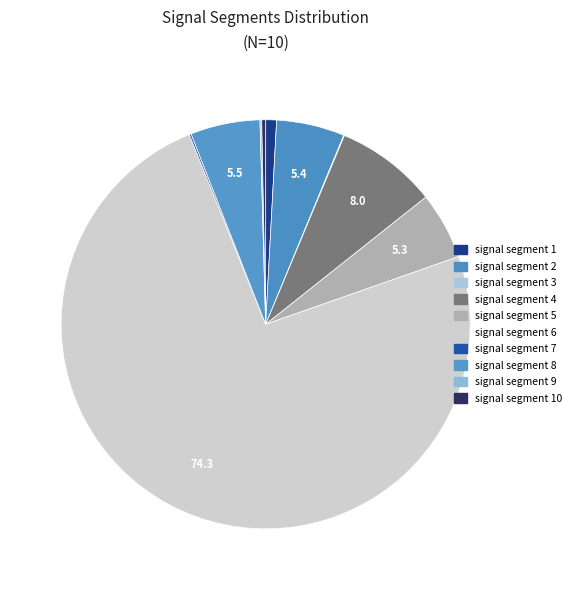

To the nearest percent, what is the average slice percentage?

10%